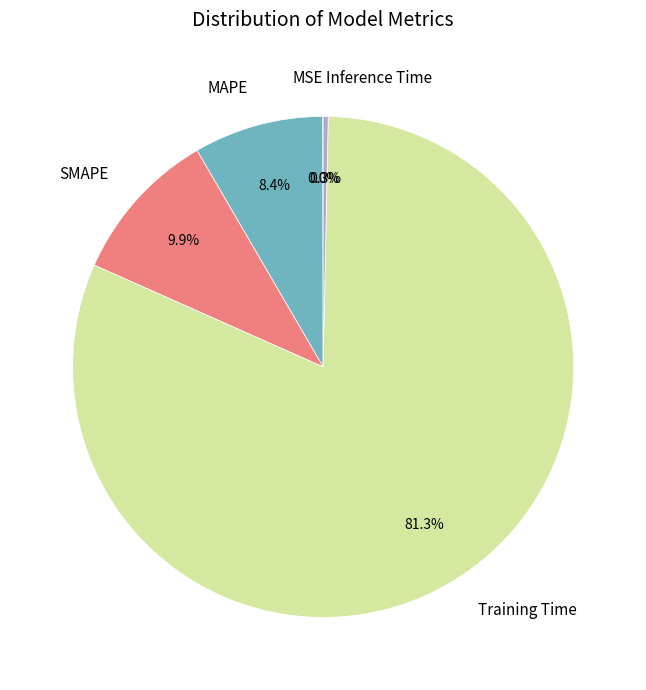

What is the largest slice in the pie chart?

Training Time